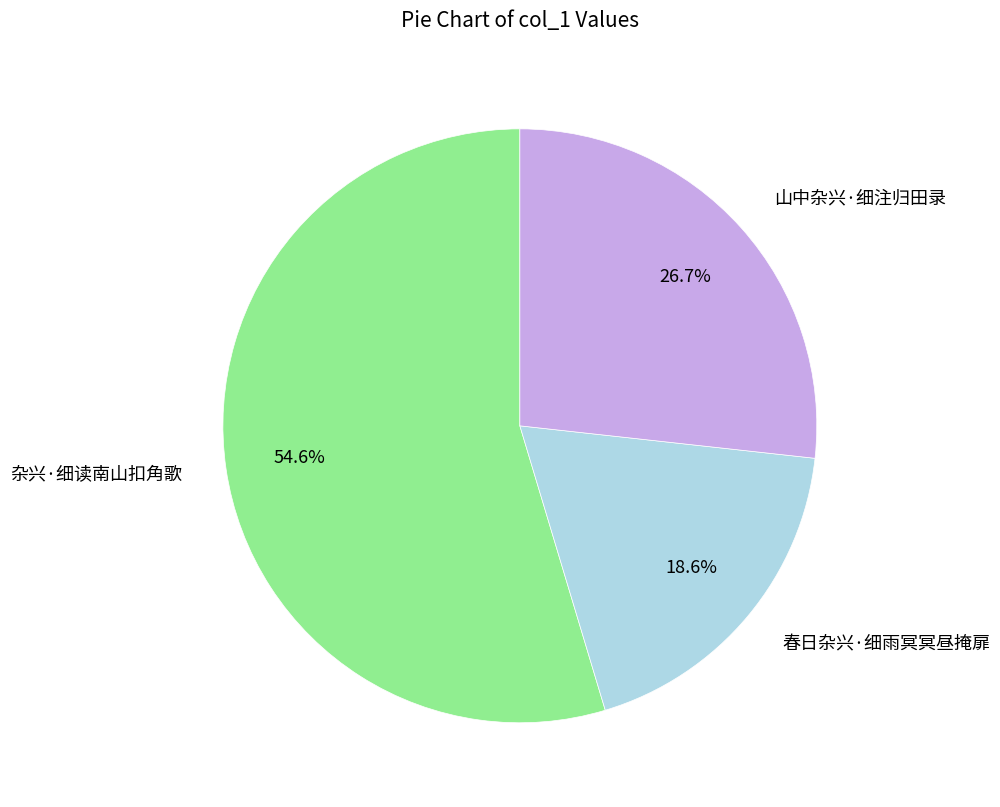

Count the number of slices in the pie.

3